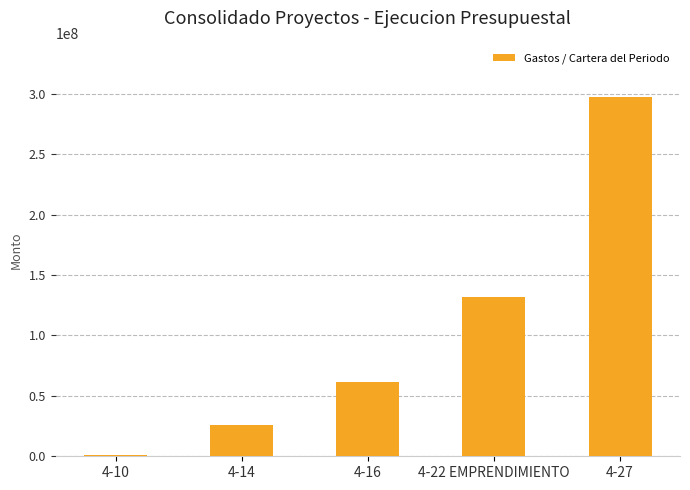

What is the sum of all values?

517946199